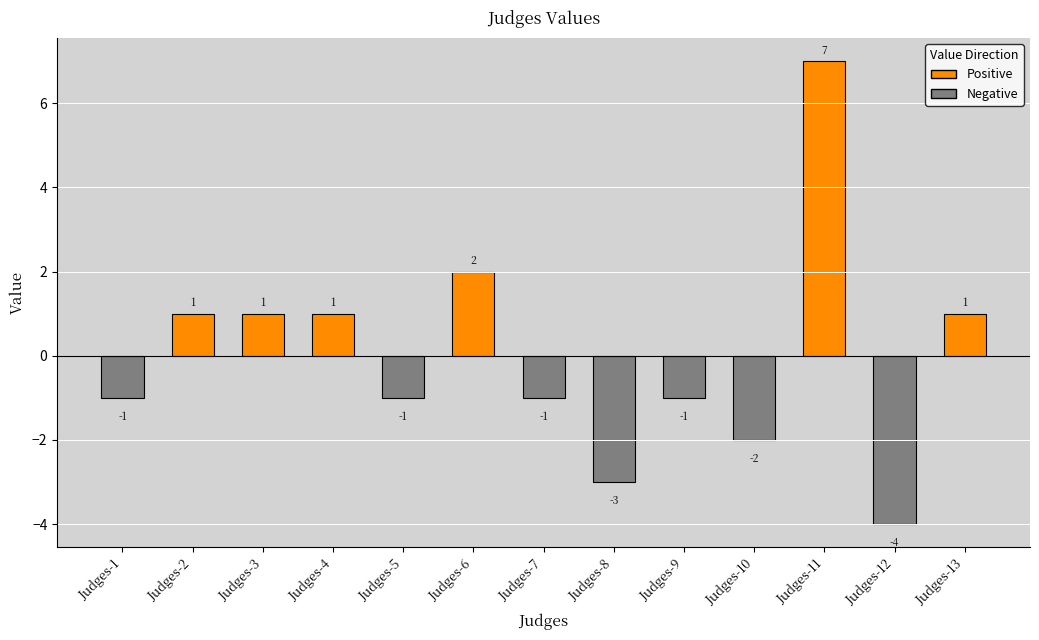

The chart shows a value of -4 at Judges-10. True or false?

False